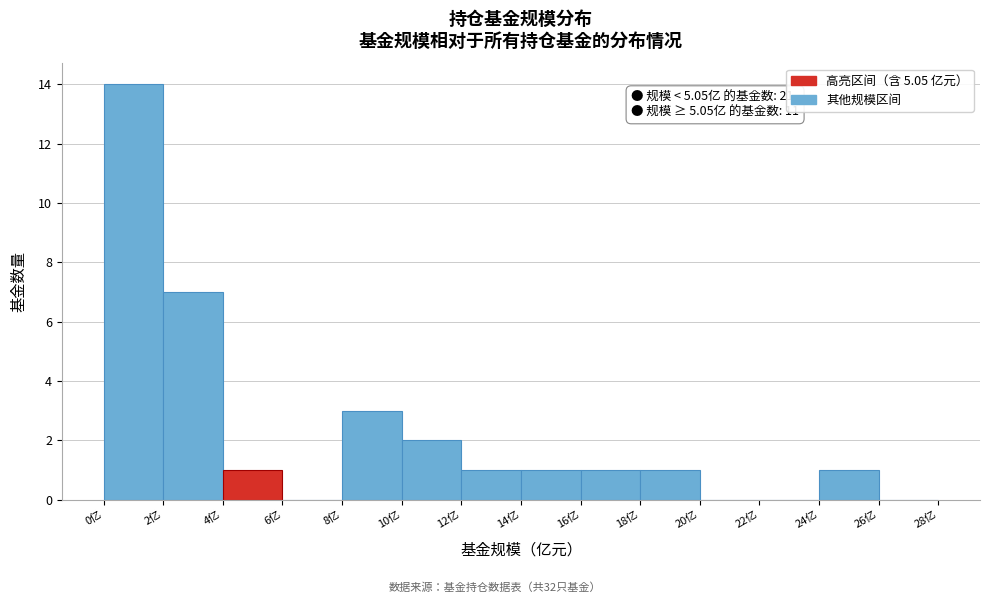

Over which range of the x-axis is the bar tallest?

0 to 2